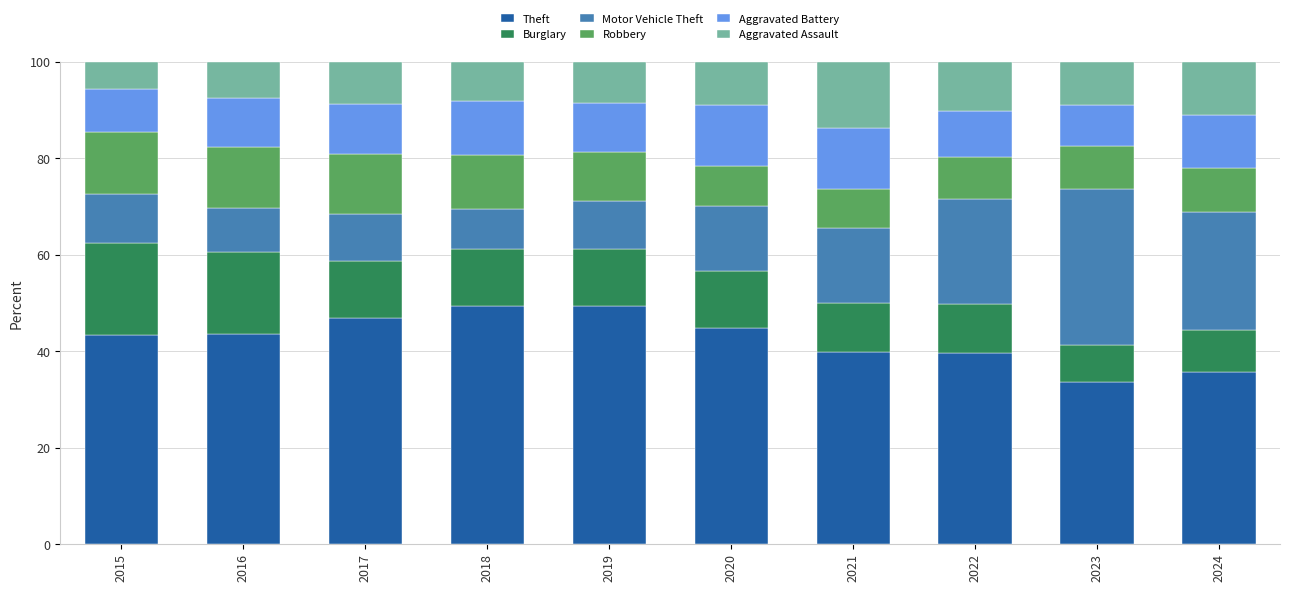

Where does the Theft series first go above 43?

2015